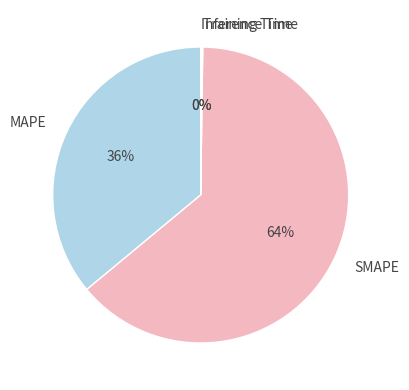

True or false: SMAPE accounts for 55% of the total.

False